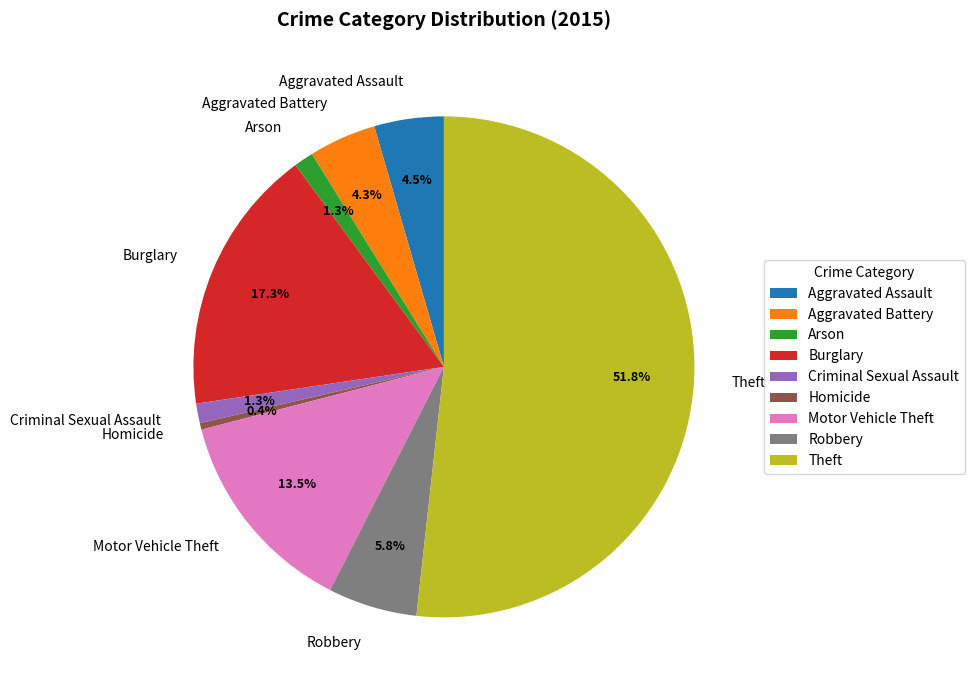

Which has a higher value, Theft or Robbery?

Theft